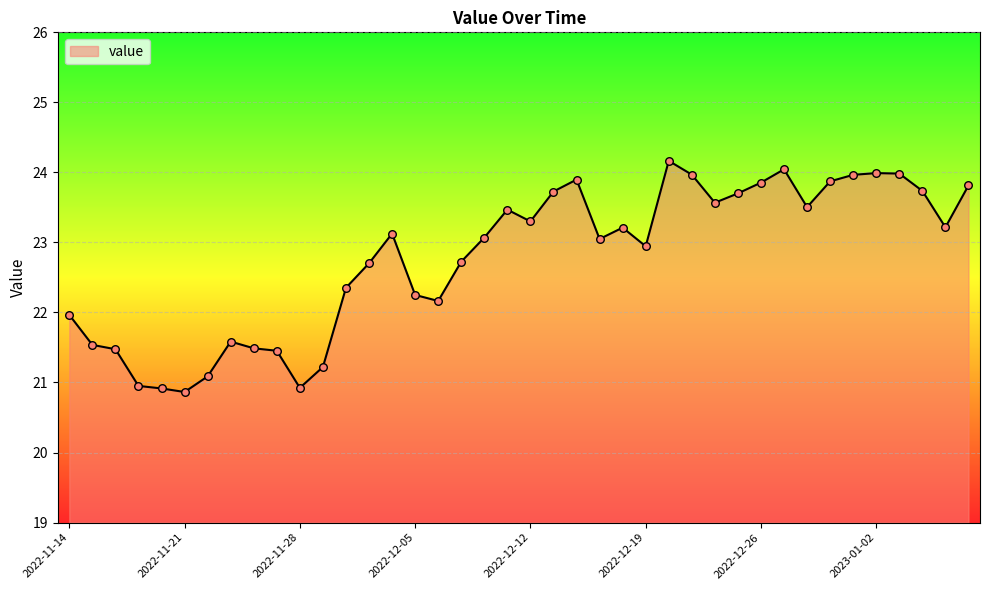

What is the greatest value displayed?

24.2